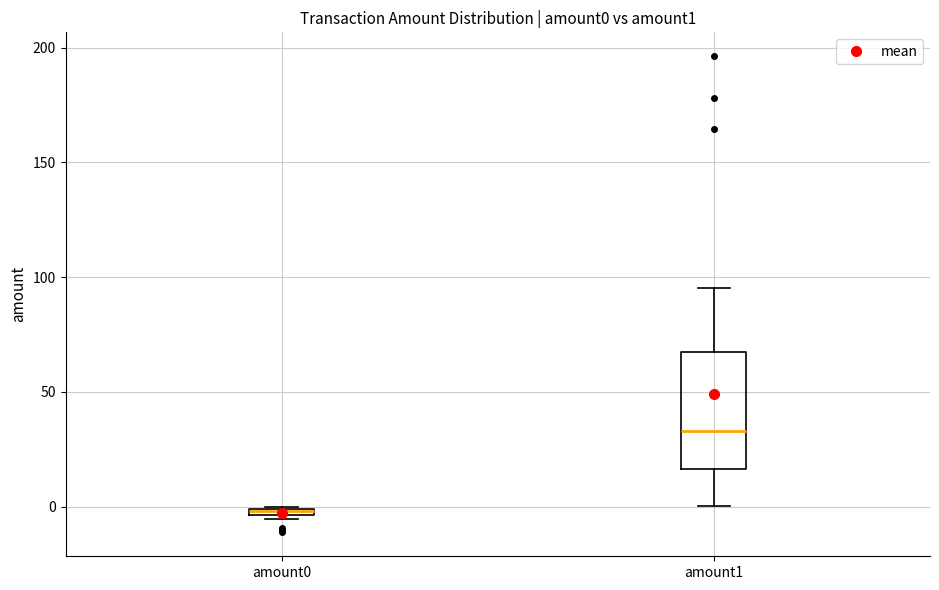

Where is the lower edge of the box for amount0 on the y-axis? The values are not printed on the chart, so give them approximately, as read against the axis.

-5